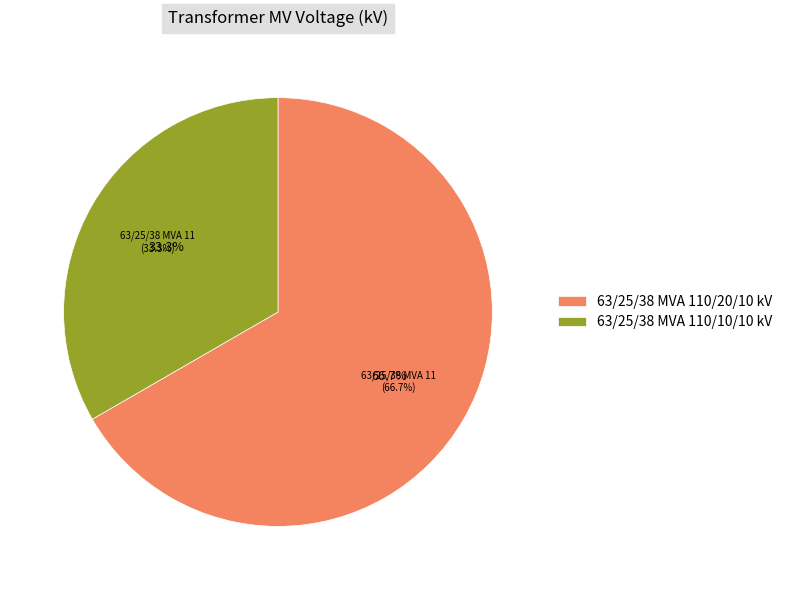

Is it true that 63/25/38 MVA 110/20/10 kV is 67% of the pie?

True